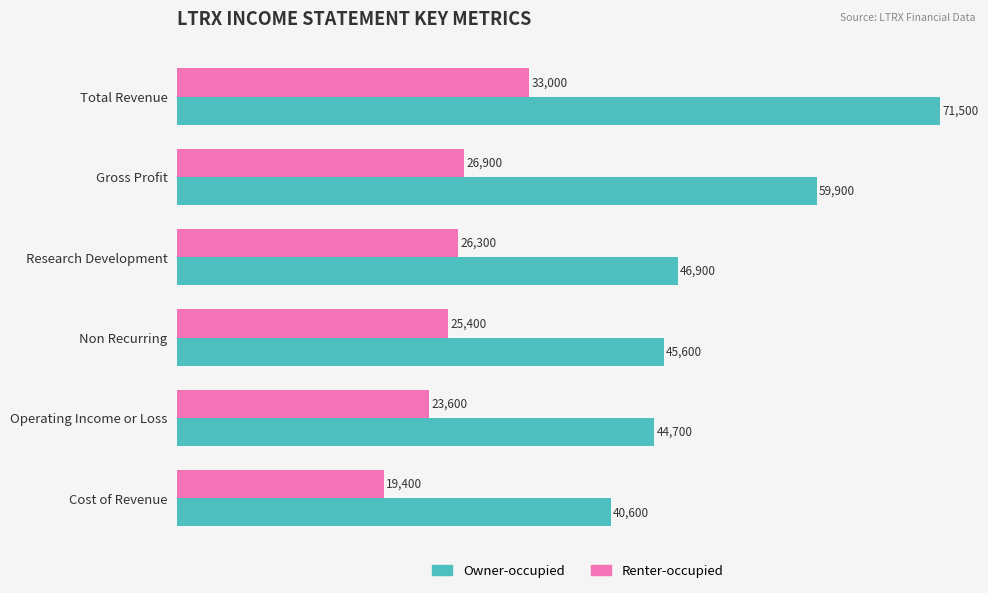

What is the maximum value for Owner-occupied?

71500